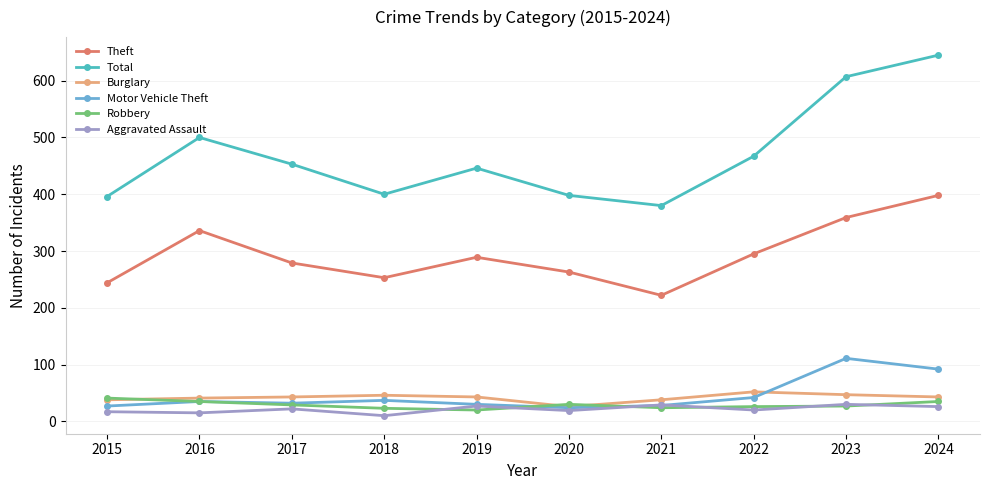

True or false: Total and Motor Vehicle Theft intersect in this chart.

False